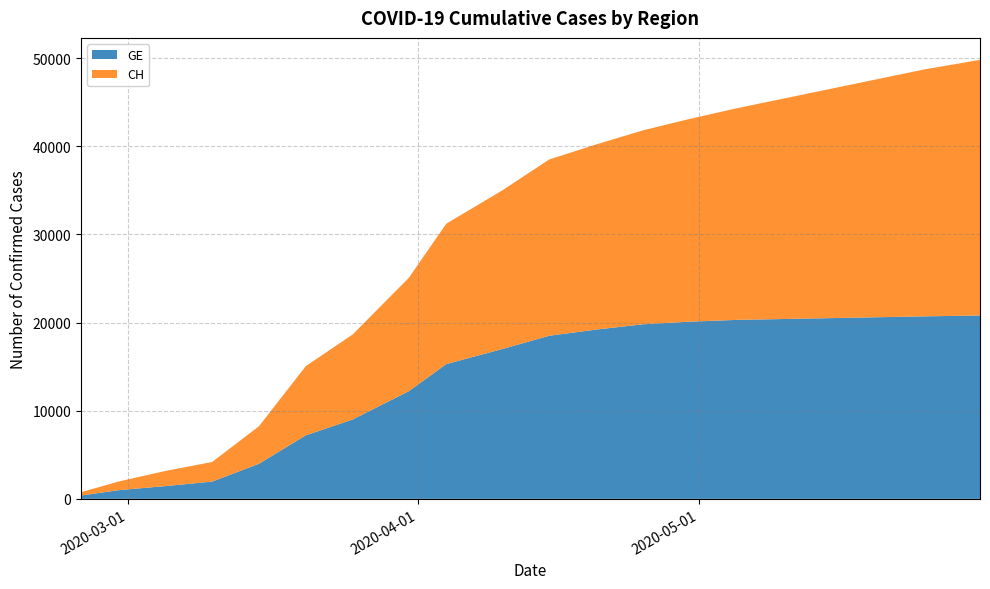

Reading right to left, list all the values displayed in this chart.

GE: 2020-05-31=20800	2020-05-25=20700	2020-05-20=20600	2020-05-15=20500	2020-05-10=20400	2020-05-05=20300	2020-04-30=20100	2020-04-25=19800	2020-04-20=19200	2020-04-15=18500	2020-04-10=17000	2020-04-04=15284	2020-03-31=12210	2020-03-25=9000	2020-03-20=7205	2020-03-15=3978	2020-03-10=1955	2020-03-05=1447	2020-02-29=981	2020-02-25=375
CH: 2020-05-31=29000	2020-05-25=28000	2020-05-20=27000	2020-05-15=26000	2020-05-10=25000	2020-05-05=24000	2020-04-30=23000	2020-04-25=22000	2020-04-20=21000	2020-04-15=20000	2020-04-10=18000	2020-04-04=15926	2020-03-31=12852	2020-03-25=9642	2020-03-20=7847	2020-03-15=4259	2020-03-10=2226	2020-03-05=1715	2020-02-29=981	2020-02-25=375